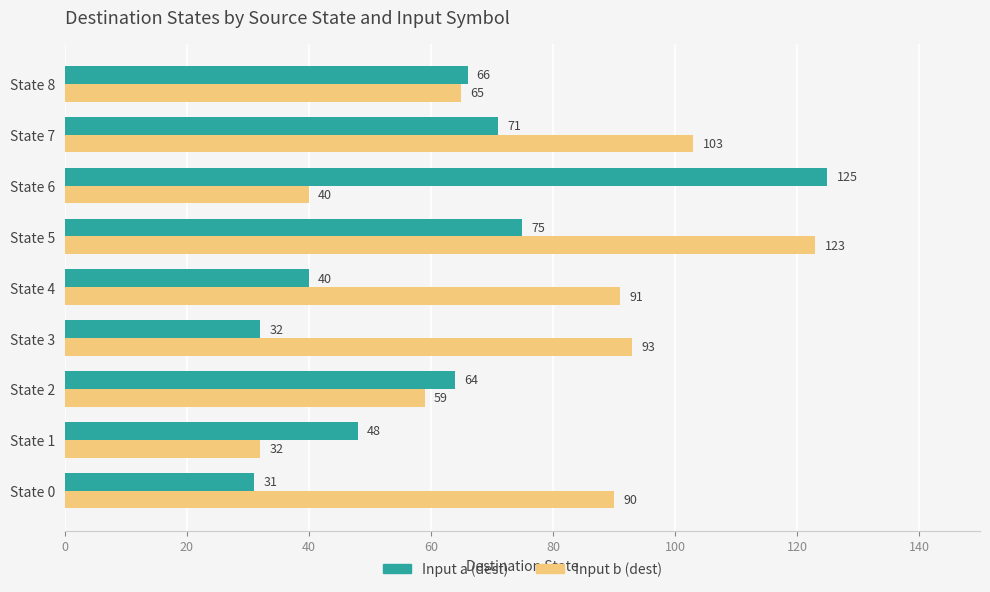

True or false: Input a (dest) has a value of 12 at State 3.

False